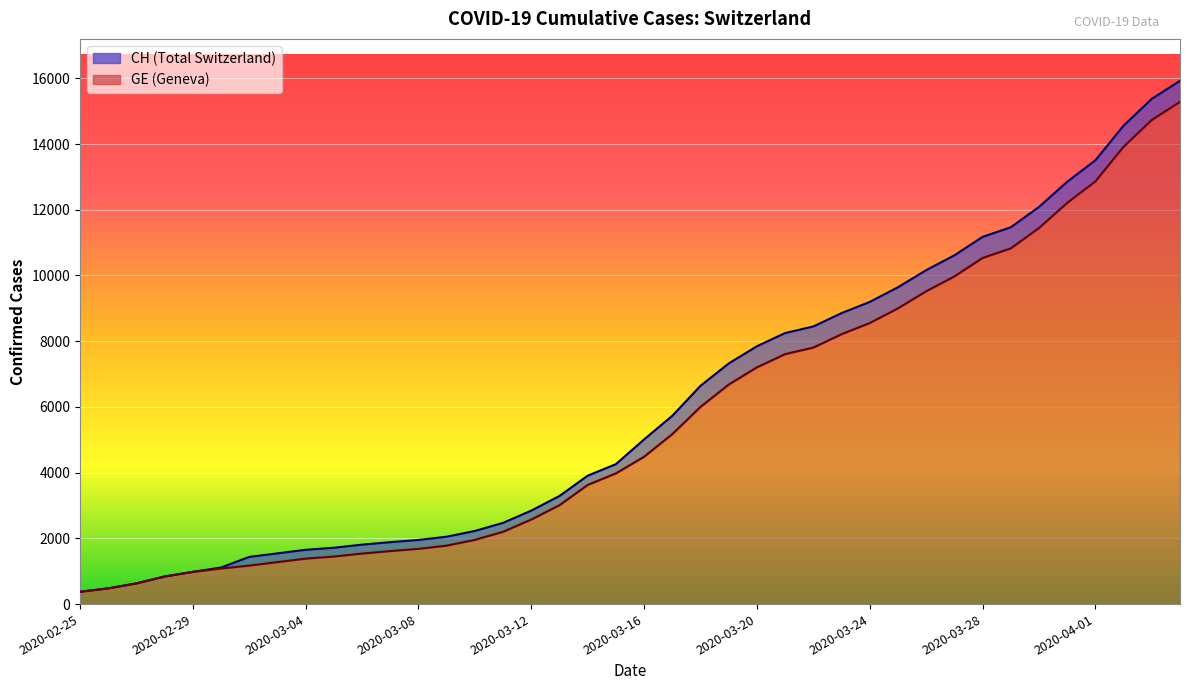

True or false: CH has more than 2 points higher than both neighbors.

False